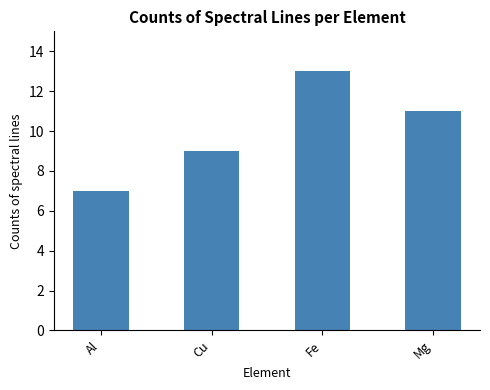

Reading right to left, transcribe all the data shown in this chart.

Mg=11	Fe=13	Cu=9	Al=7